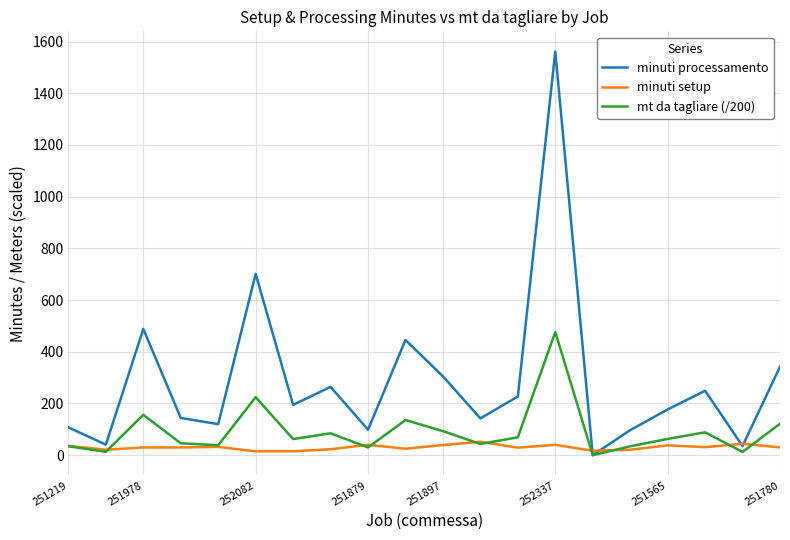

What is the highest value of the minuti processamento series?

1561.3